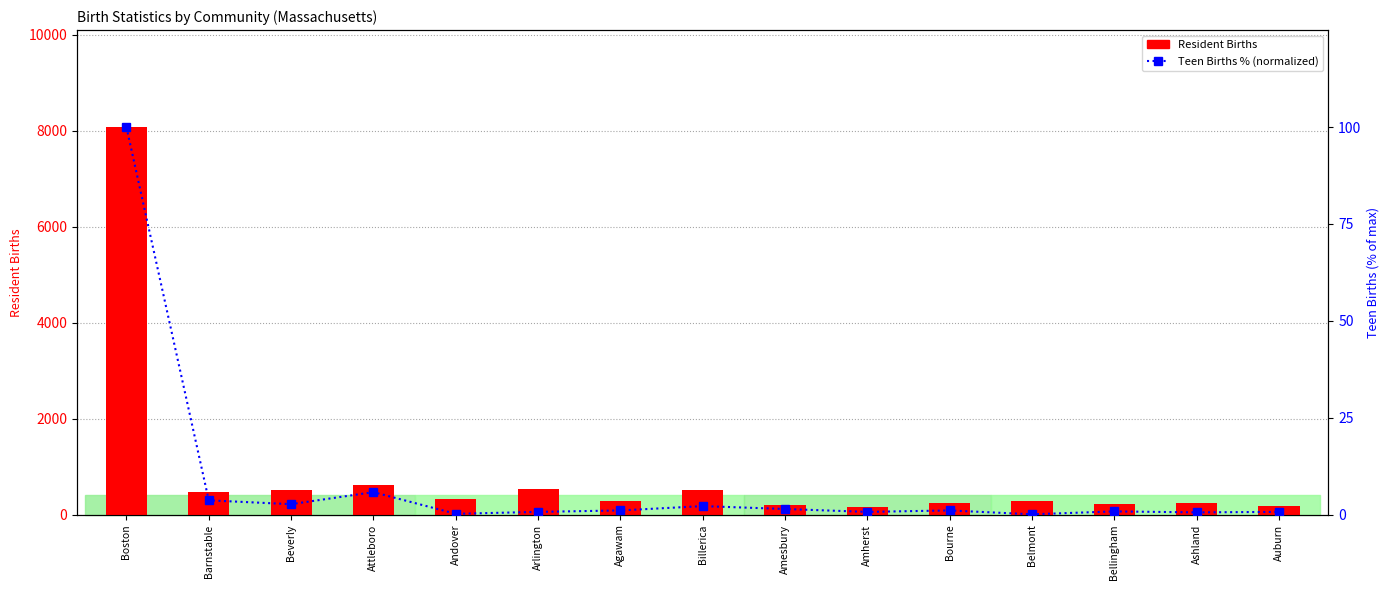

Which category has the lowest value across all series?

Belmont